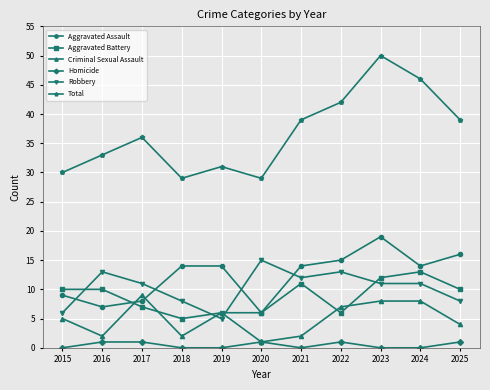

What is the average value of the Aggravated Assault series?

12